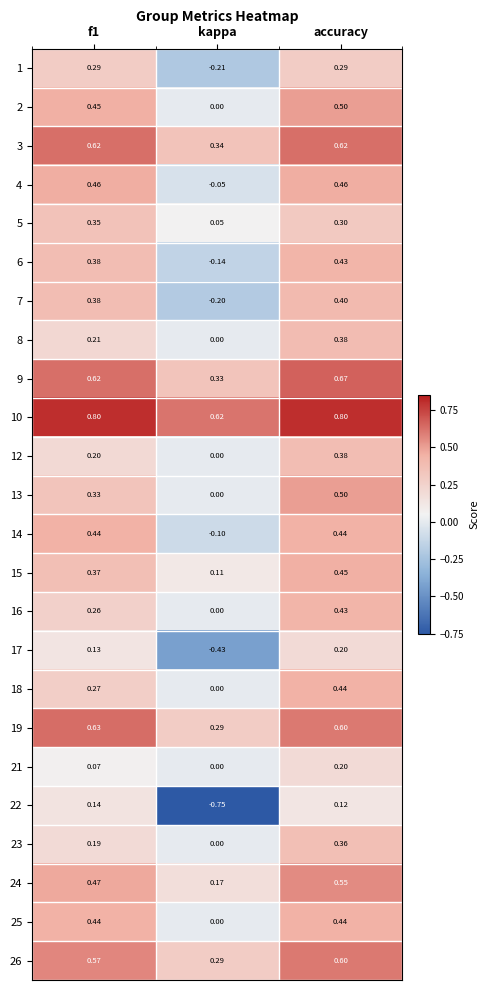

At which category is the sum across all series the highest?

accuracy